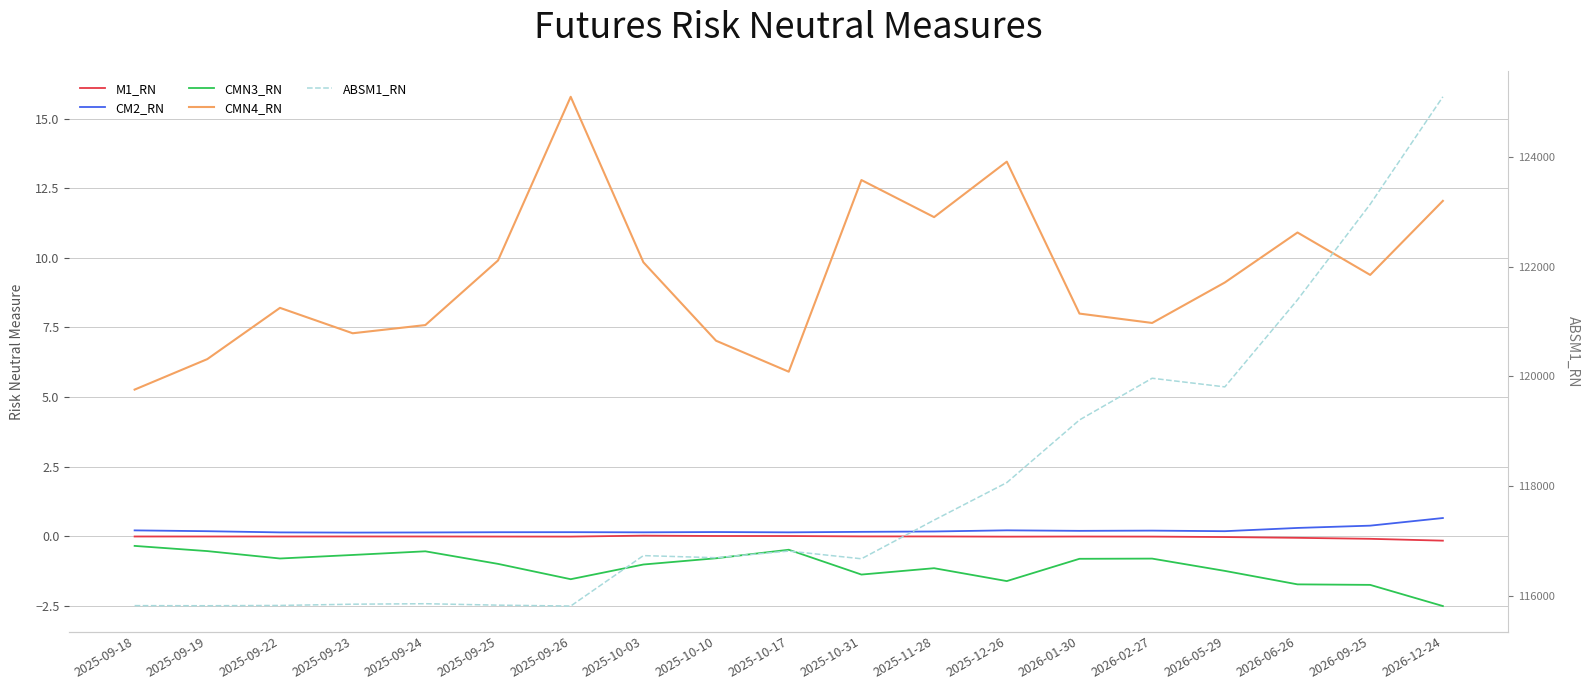

Reading left to right, transcribe all the data shown in this chart.

M1_RN: 2025-09-18=-0.0	2025-09-19=-0.0	2025-09-22=-0.0	2025-09-23=-0.0	2025-09-24=-0.0	2025-09-25=-0.0	2025-09-26=-0.0	2025-10-03=0.0	2025-10-10=0.0	2025-10-17=0.0	2025-10-31=-0.0	2025-11-28=-0.0	2025-12-26=-0.0	2026-01-30=-0.0	2026-02-27=-0.0	2026-05-29=-0.0	2026-06-26=-0.1	2026-09-25=-0.1	2026-12-24=-0.2
CM2_RN: 2025-09-18=0.2	2025-09-19=0.2	2025-09-22=0.1	2025-09-23=0.1	2025-09-24=0.1	2025-09-25=0.1	2025-09-26=0.1	2025-10-03=0.1	2025-10-10=0.2	2025-10-17=0.1	2025-10-31=0.2	2025-11-28=0.2	2025-12-26=0.2	2026-01-30=0.2	2026-02-27=0.2	2026-05-29=0.2	2026-06-26=0.3	2026-09-25=0.4	2026-12-24=0.7
CMN3_RN: 2025-09-18=-0.3	2025-09-19=-0.5	2025-09-22=-0.8	2025-09-23=-0.7	2025-09-24=-0.5	2025-09-25=-1.0	2025-09-26=-1.5	2025-10-03=-1.0	2025-10-10=-0.8	2025-10-17=-0.5	2025-10-31=-1.4	2025-11-28=-1.1	2025-12-26=-1.6	2026-01-30=-0.8	2026-02-27=-0.8	2026-05-29=-1.2	2026-06-26=-1.7	2026-09-25=-1.7	2026-12-24=-2.5
CMN4_RN: 2025-09-18=5.3	2025-09-19=6.4	2025-09-22=8.2	2025-09-23=7.3	2025-09-24=7.6	2025-09-25=9.9	2025-09-26=15.8	2025-10-03=9.8	2025-10-10=7.0	2025-10-17=5.9	2025-10-31=12.8	2025-11-28=11.5	2025-12-26=13.5	2026-01-30=8.0	2026-02-27=7.7	2026-05-29=9.1	2026-06-26=10.9	2026-09-25=9.4	2026-12-24=12.0
ABSM1_RN: 2025-09-18=115829.8	2025-09-19=115827.9	2025-09-22=115833.0	2025-09-23=115855.9	2025-09-24=115864.7	2025-09-25=115838.4	2025-09-26=115822.2	2025-10-03=116740.2	2025-10-10=116701.4	2025-10-17=116822.6	2025-10-31=116682.4	2025-11-28=117385.9	2025-12-26=118068.3	2026-01-30=119208.6	2026-02-27=119967.6	2026-05-29=119810.5	2026-06-26=121395.6	2026-09-25=123134.0	2026-12-24=125089.5